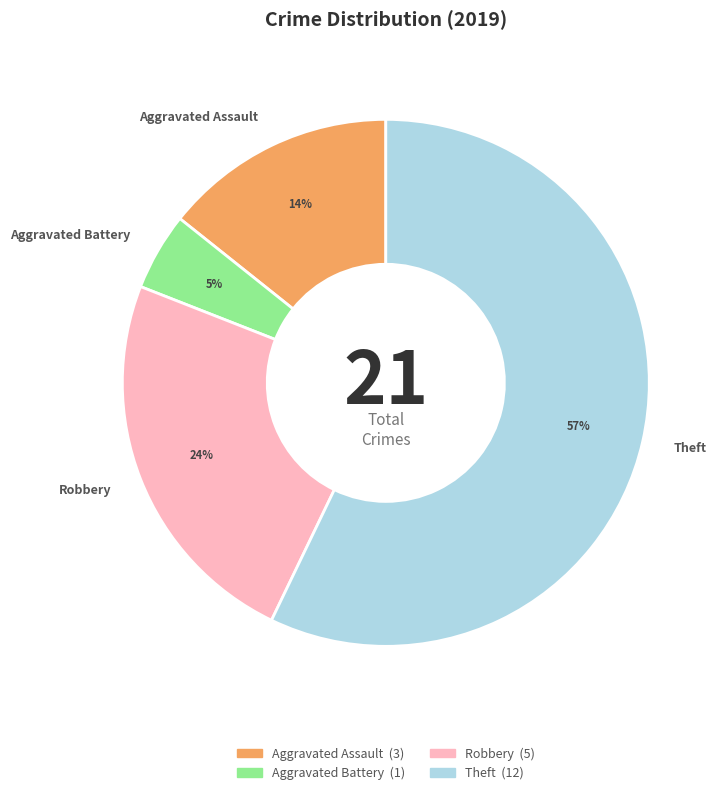

To the nearest percent, what is the difference between the largest and smallest slice percentages?

52%